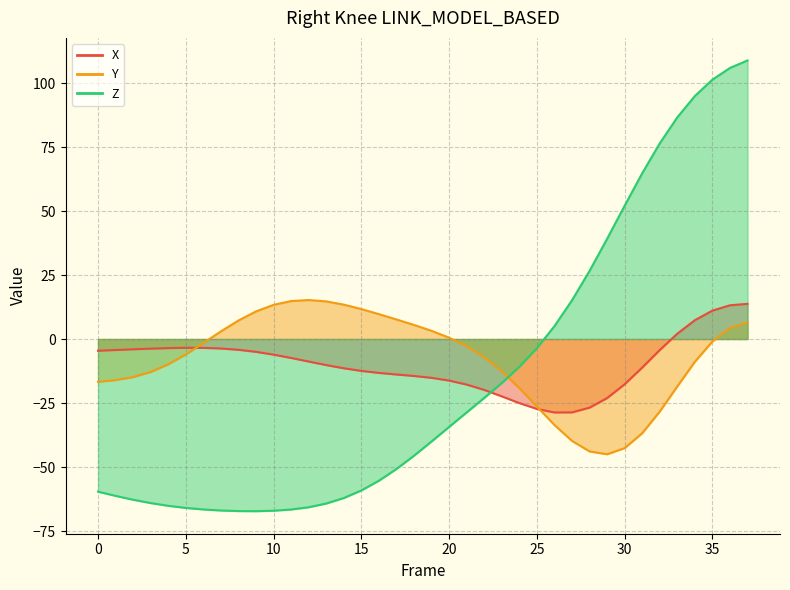

Which series has the widest spread of values?

Z